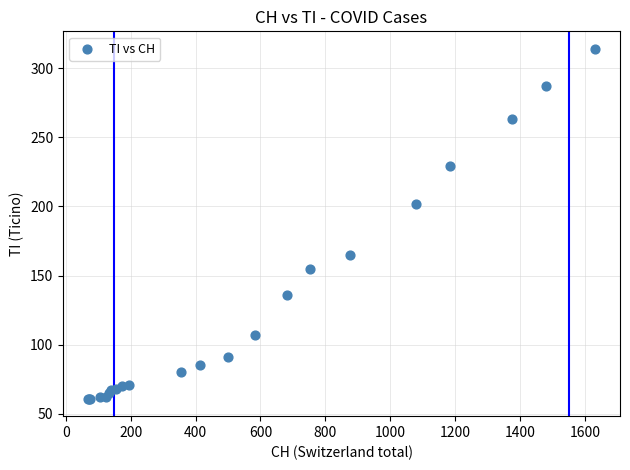

What Y value in the scatter plot is closest to 187?

202